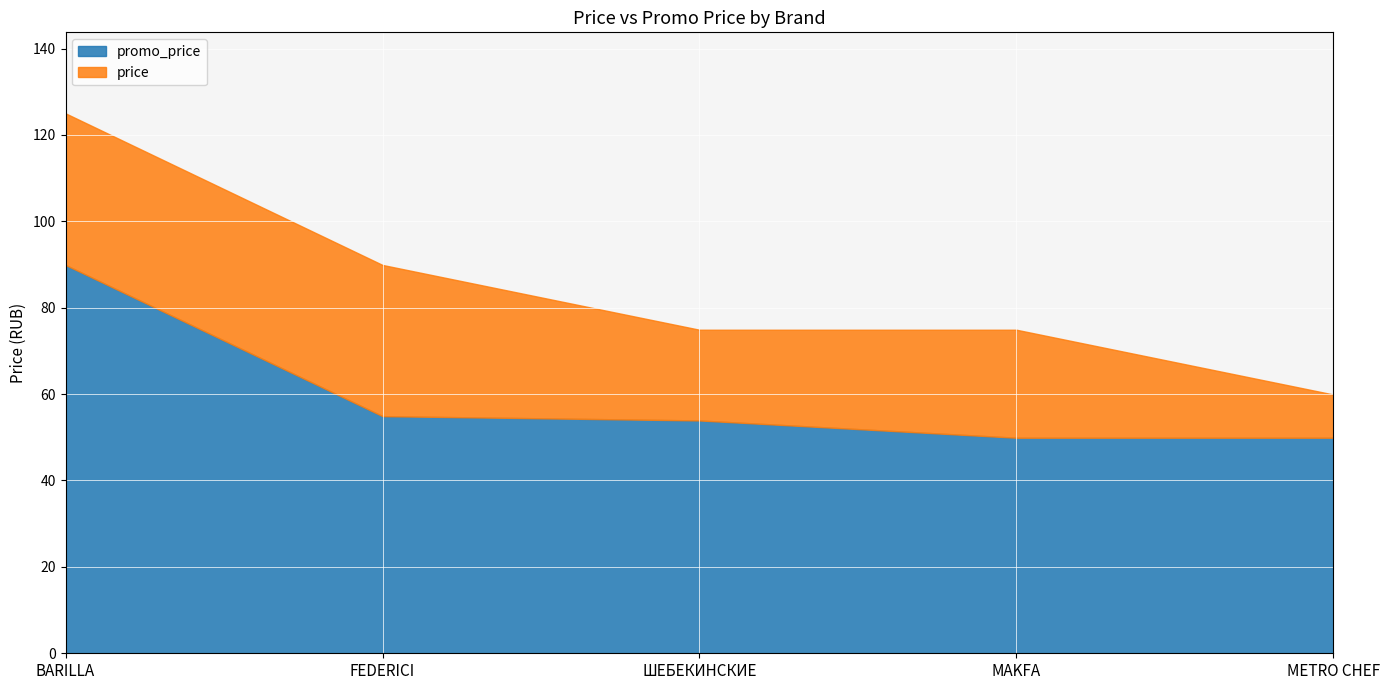

What is the difference between the second highest and second lowest values in the price series?

15.0